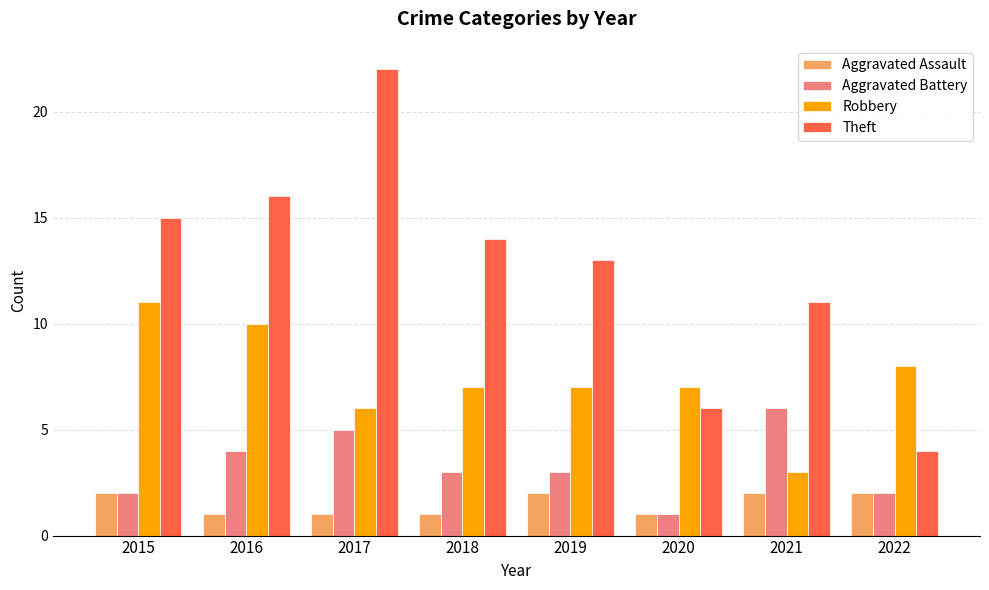

Reading left to right, extract all data points from this chart.

Aggravated Assault: 2	1	1	1	2	1	2	2
Aggravated Battery: 2	4	5	3	3	1	6	2
Robbery: 11	10	6	7	7	7	3	8
Theft: 15	16	22	14	13	6	11	4